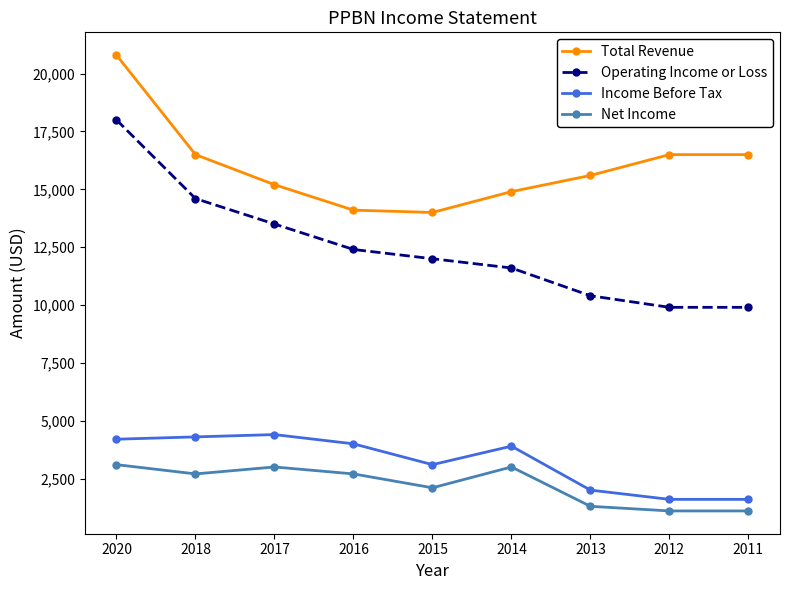

Rank the series by their maximum value, from lowest to highest.

Net Income, Income Before Tax, Operating Income or Loss, Total Revenue